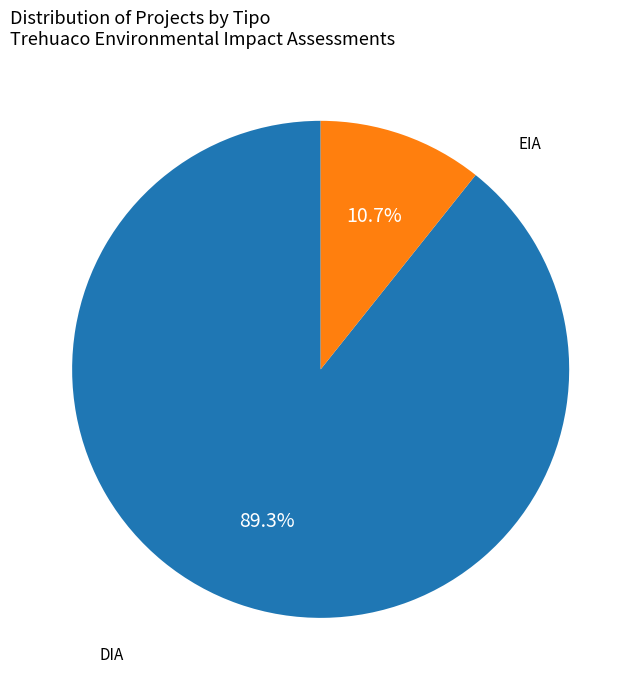

Is there a majority slice in this chart?

Yes